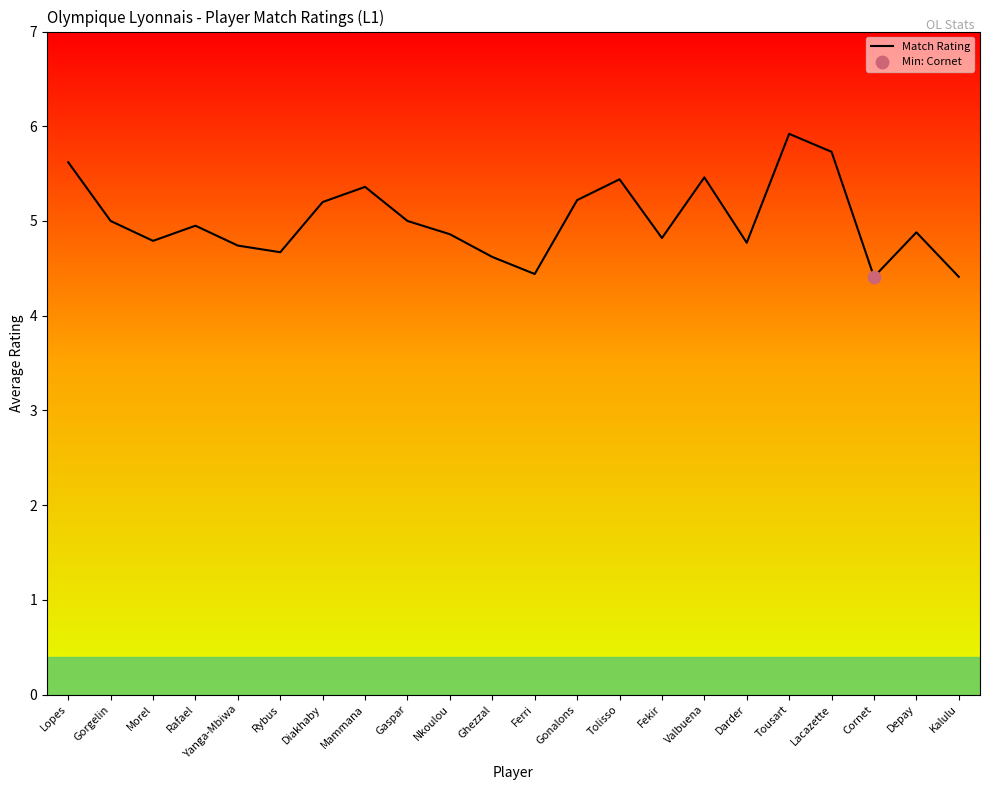

Between Rybus and Rafael, which is larger?

Rafael